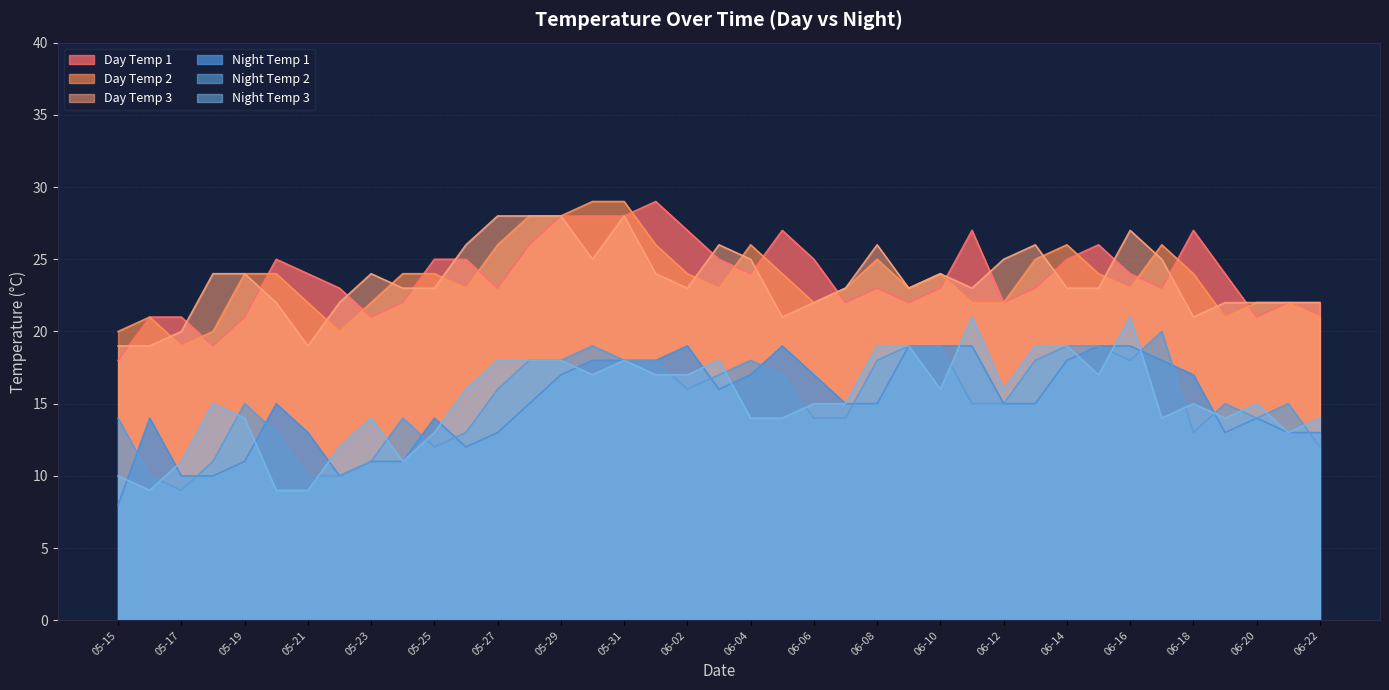

Where is the first local minimum for Day Temp 1?

05-18